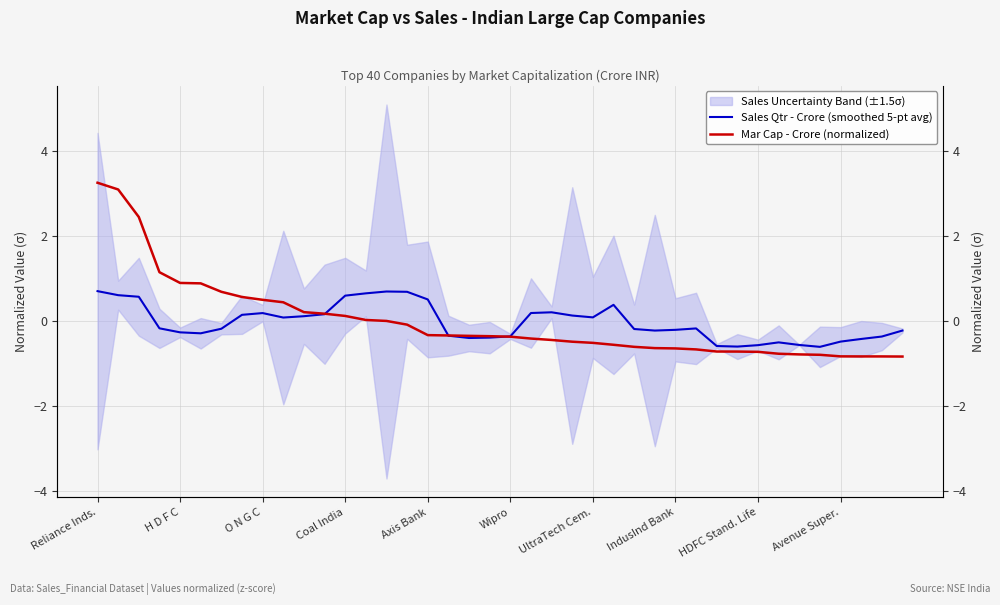

What is the total value across all series at HDFC Stand. Life?

-1.3